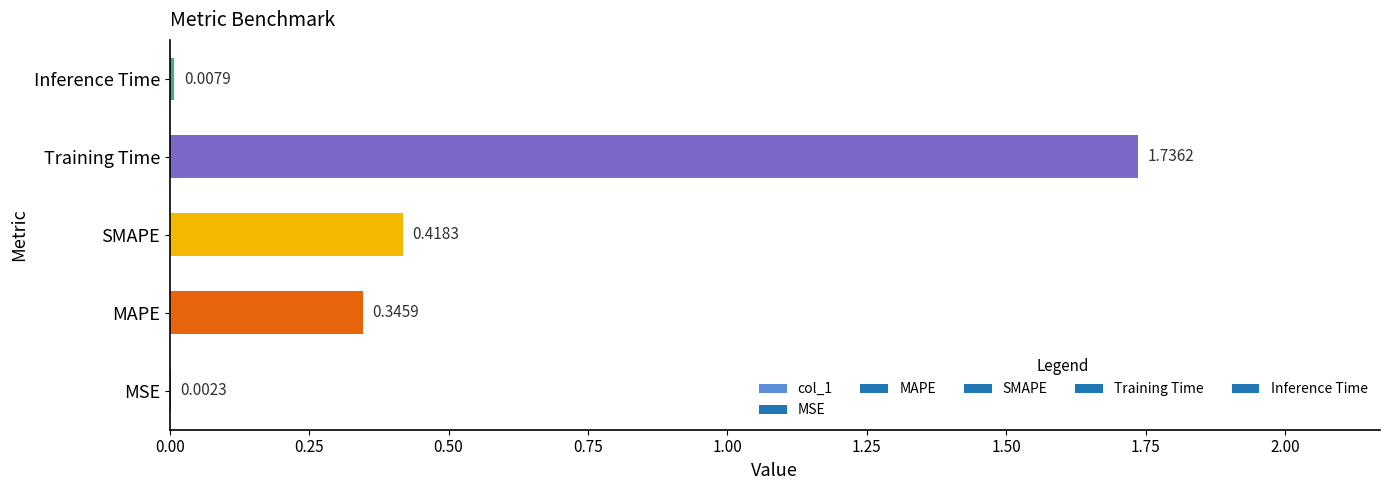

Where is the data nearest to the value 0?

MSE